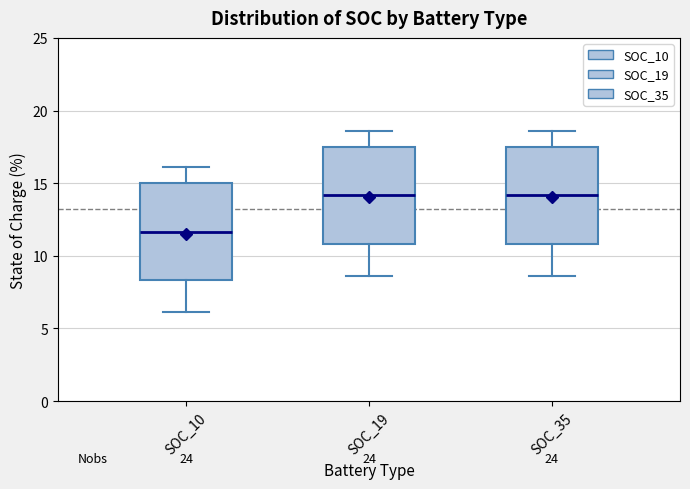

Reading left to right, transcribe this box plot: for each box, give where its median line is, the range the box spans, and where its two whiskers end, as read against the y-axis. The values are not printed on the chart, so give them approximately, as read against the axis.

SOC_10: median 11.5, box 8.5 to 15.0, whiskers 6.0 to 16.0
SOC_19: median 14.0, box 11.0 to 17.5, whiskers 8.5 to 18.5
SOC_35: median 14.0, box 11.0 to 17.5, whiskers 8.5 to 18.5